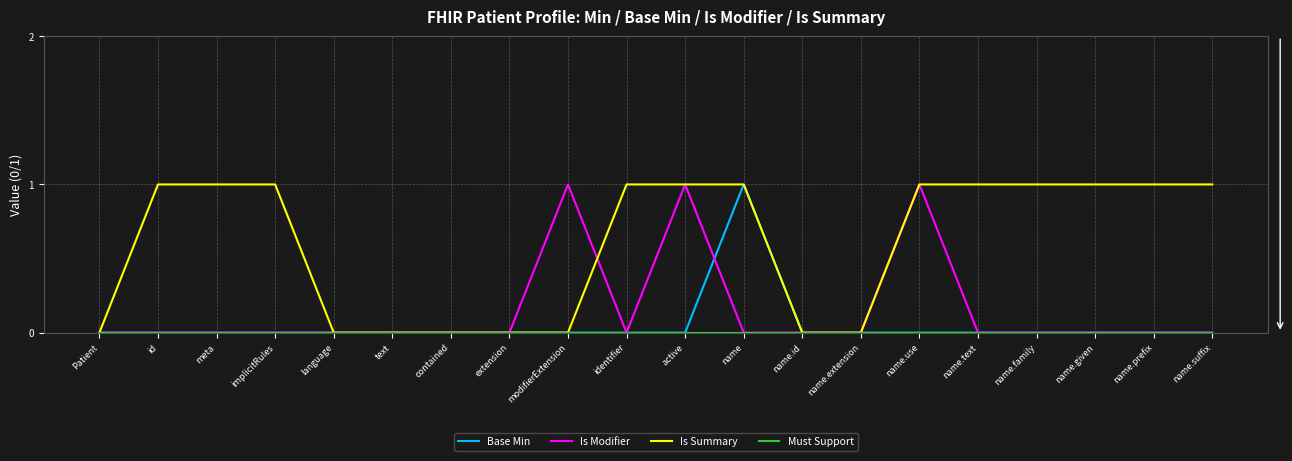

Which series has the largest total across all categories?

Is Summary